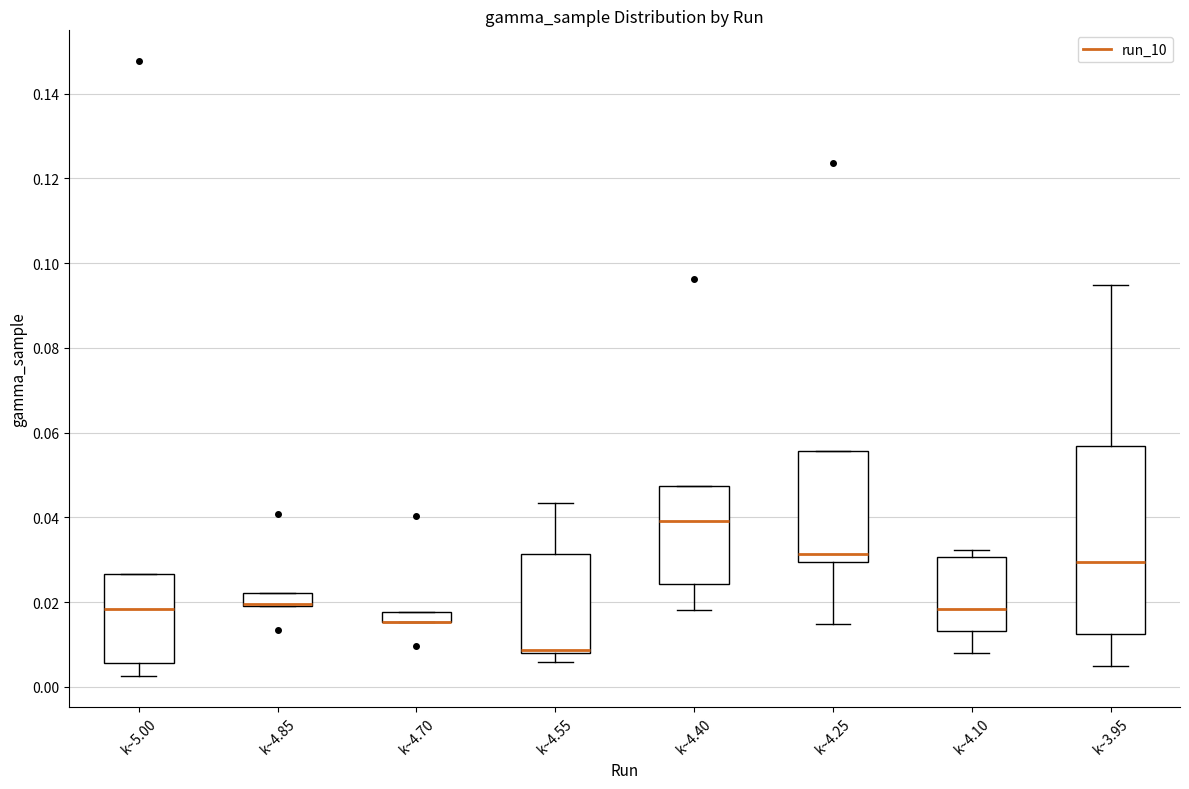

Which box is the tallest, from its lower edge to its upper edge?

k~3.95